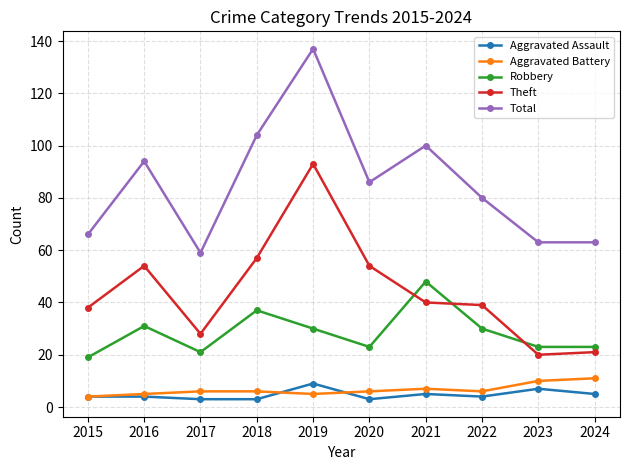

The Robbery series shows 23 at 2024. True or false?

True